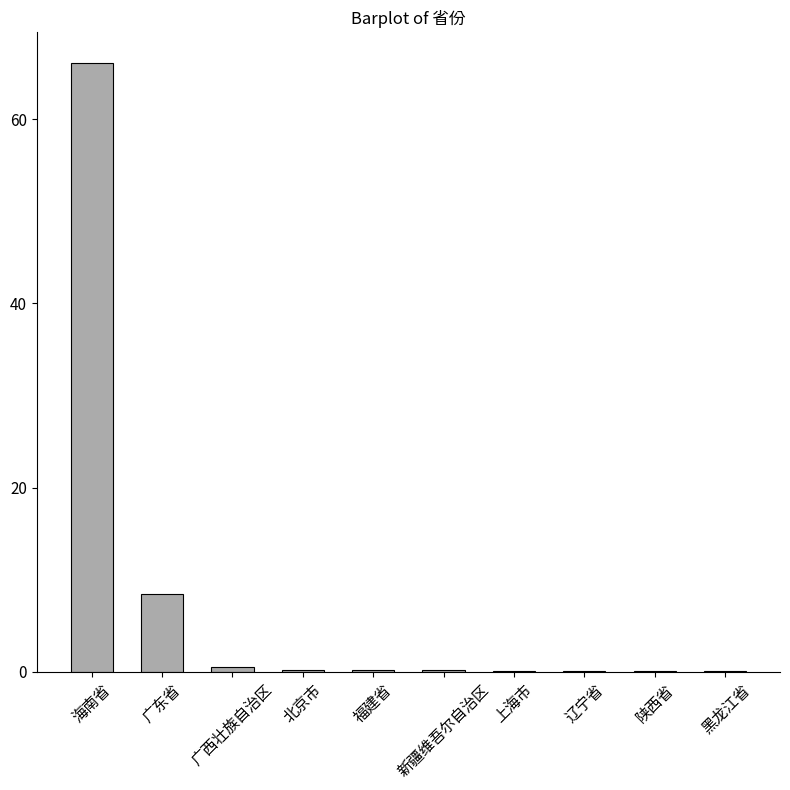

True or false: the data shows 4.4 at 广东省.

False